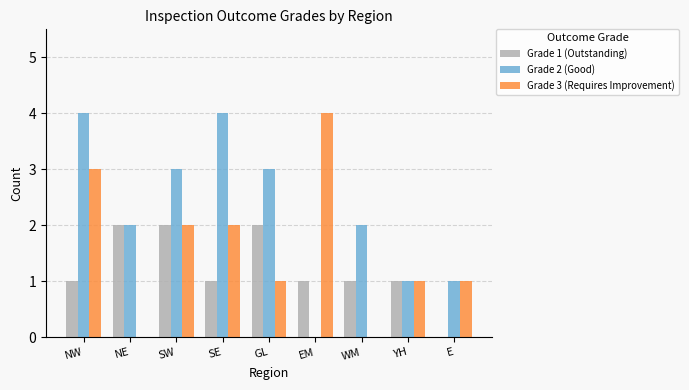

The Grade 1 (Outstanding) series shows 1 at SE. True or false?

True